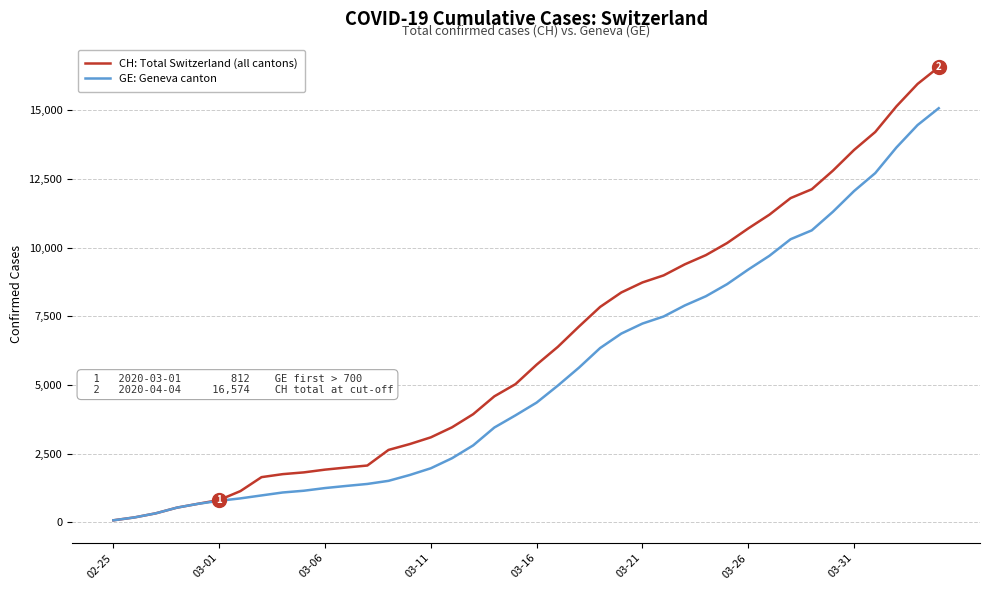

How many lines are shown in the chart?

2